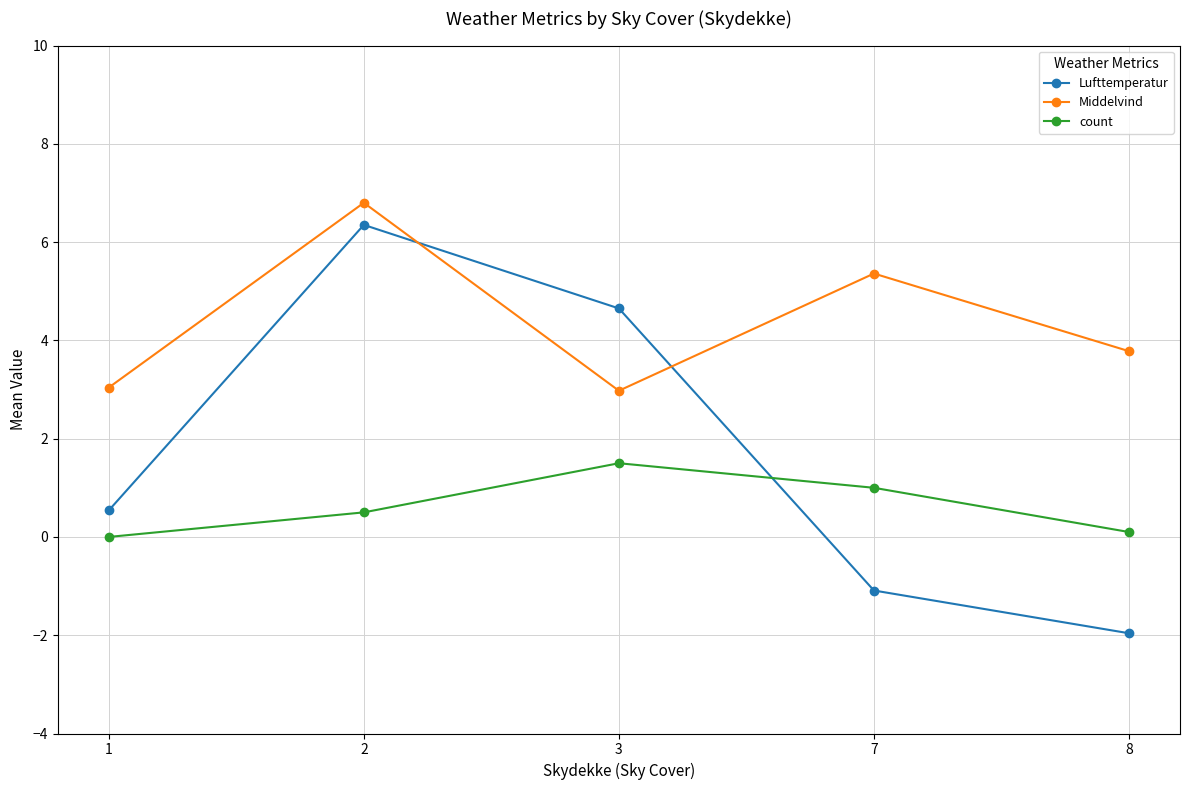

The Lufttemperatur series shows 4.7 at 3. True or false?

True